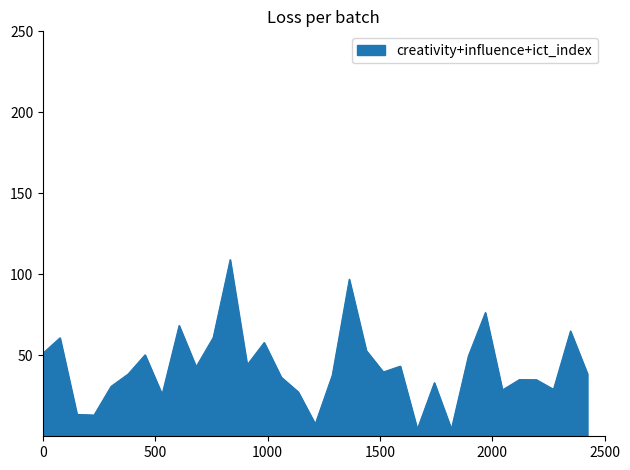

Count the number of categories in the chart.

33